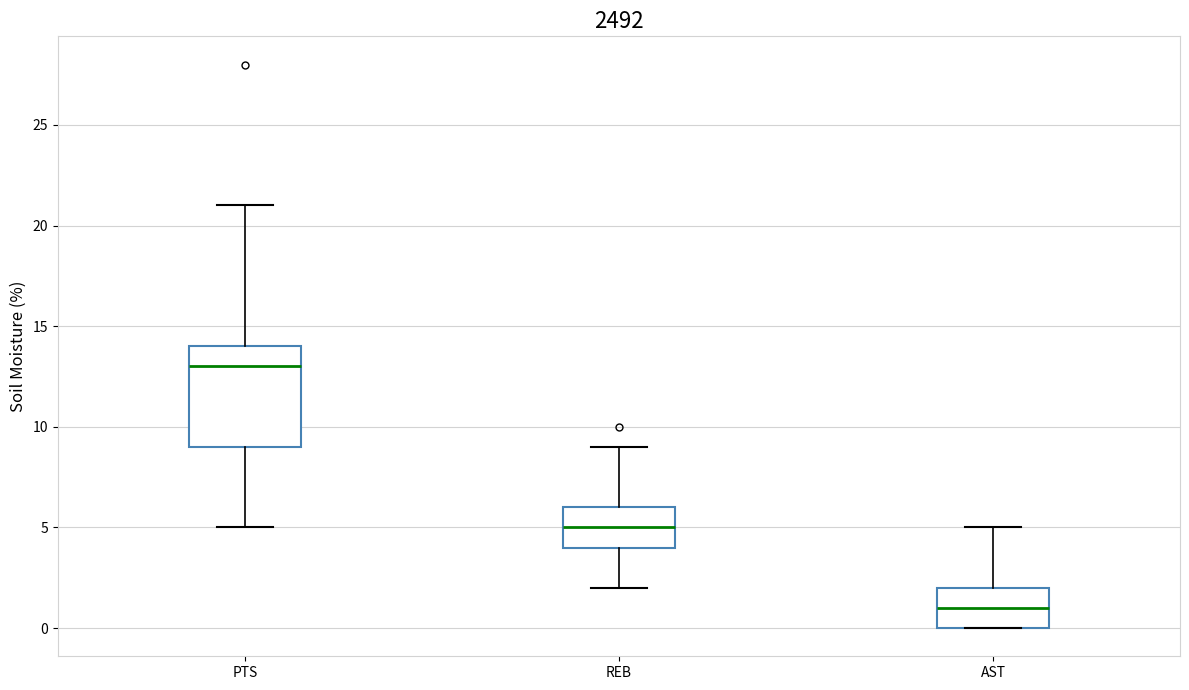

Which box has the highest median line?

PTS